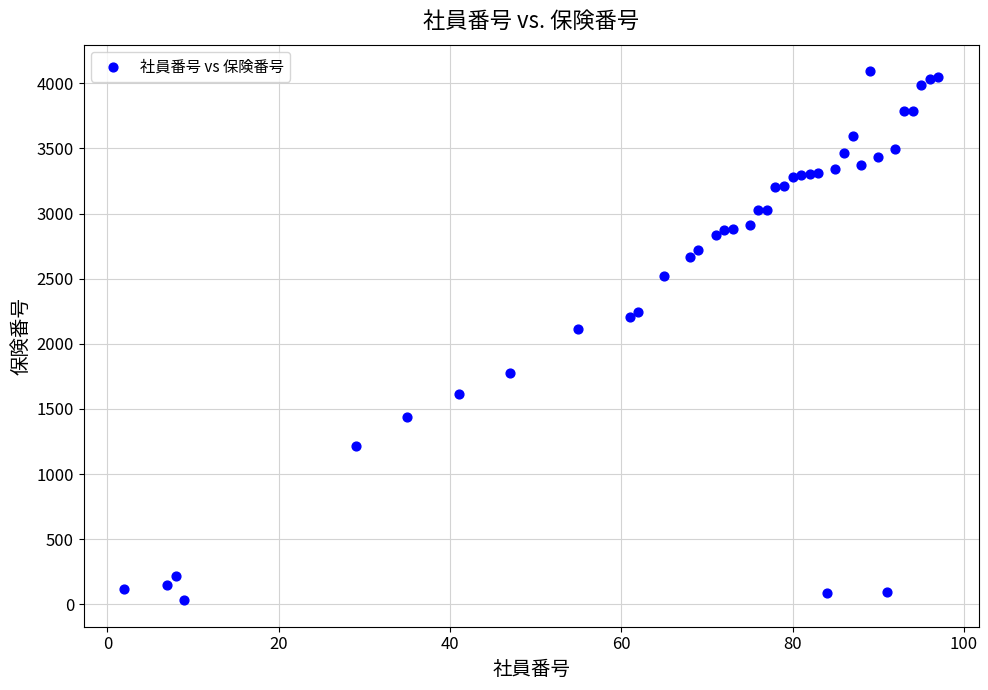

What Y value in the scatter plot is closest to 2062?

2114